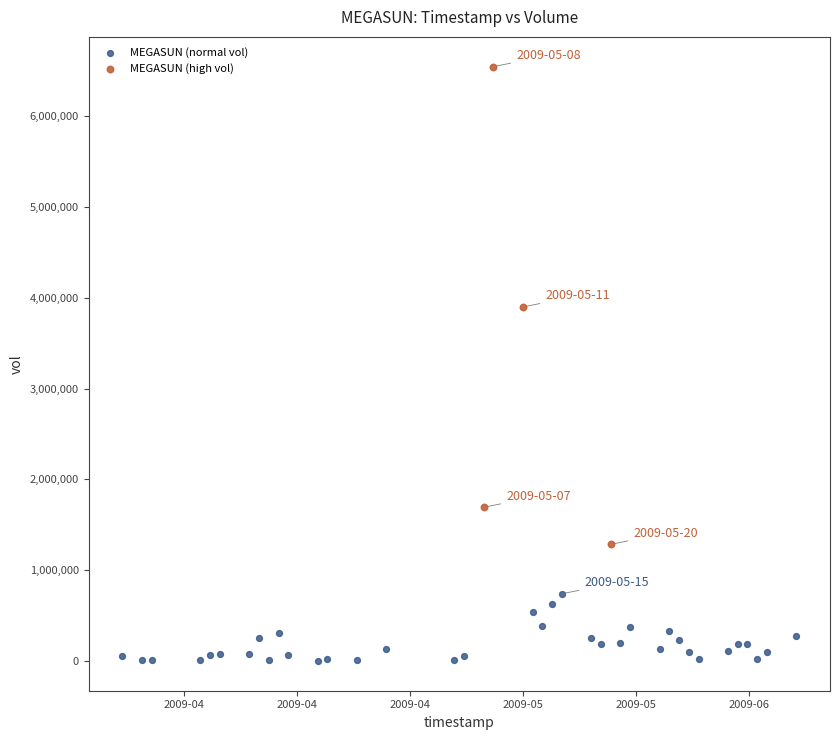

Which series contains the highest Y value?

MEGASUN (high vol)